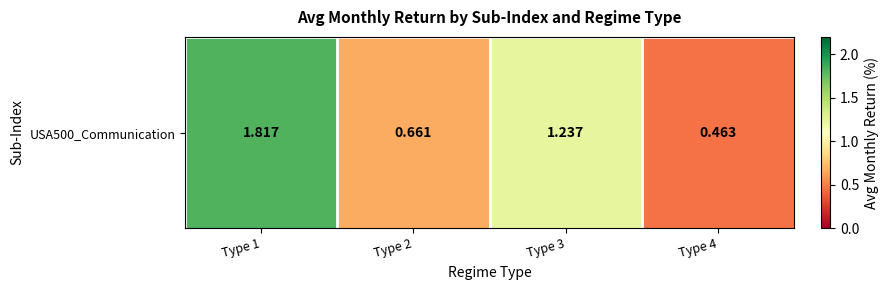

Reading right to left, what are all the values shown in this chart?

0.5	1.2	0.7	1.8